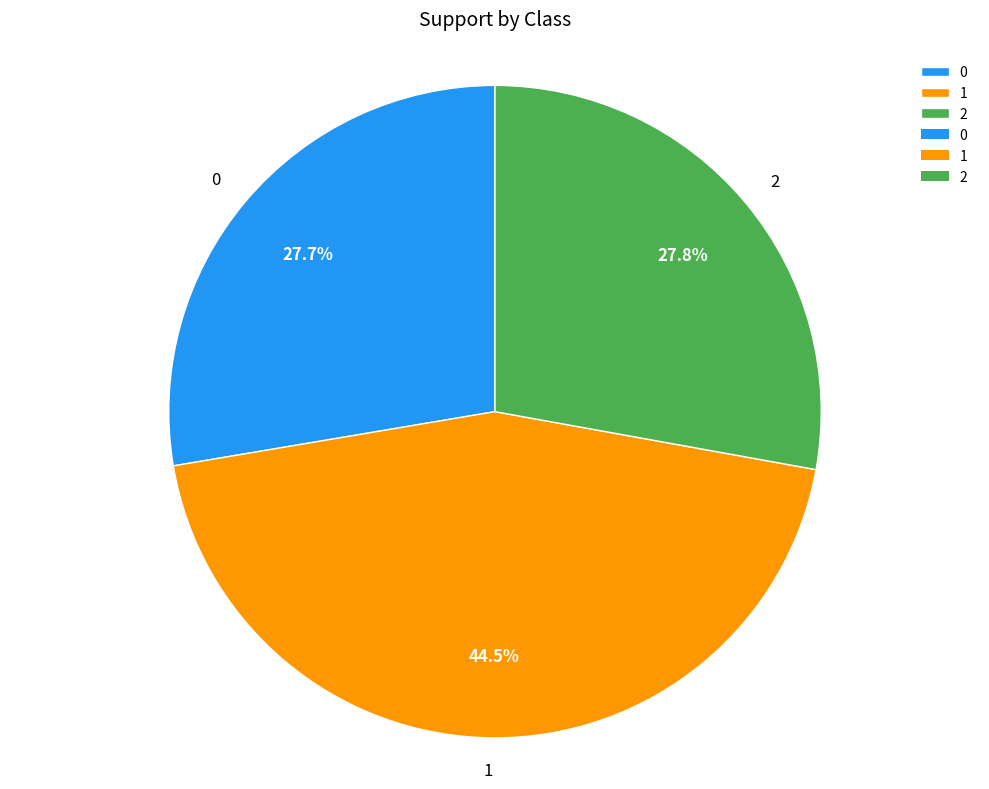

What percentage do 0 and 2 together represent?

55.5%